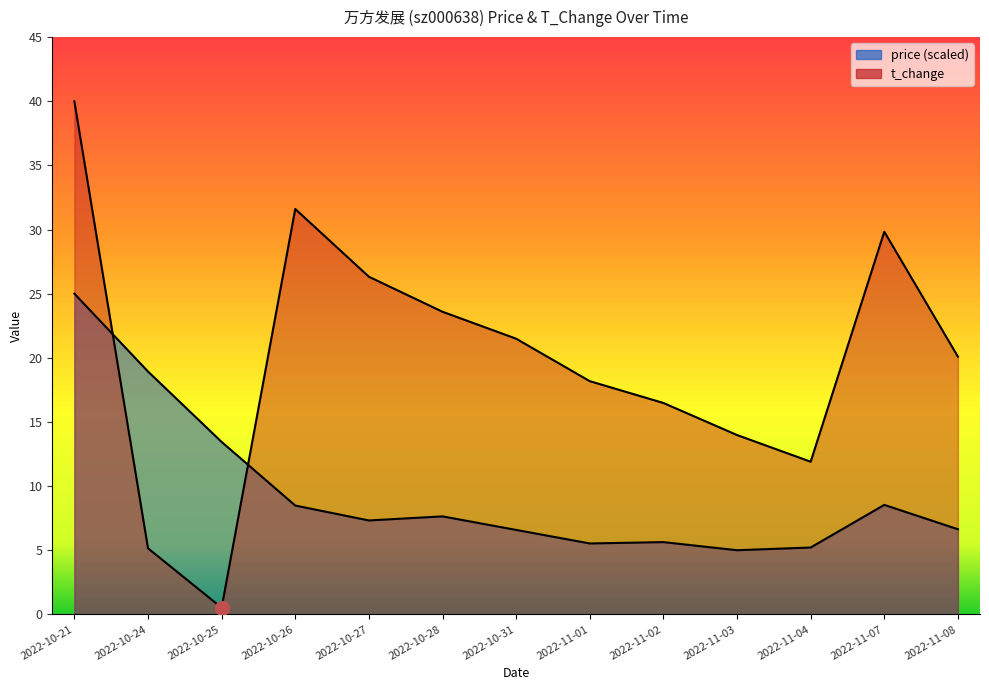

At which category does t_change reach its first local peak?

2022-10-26